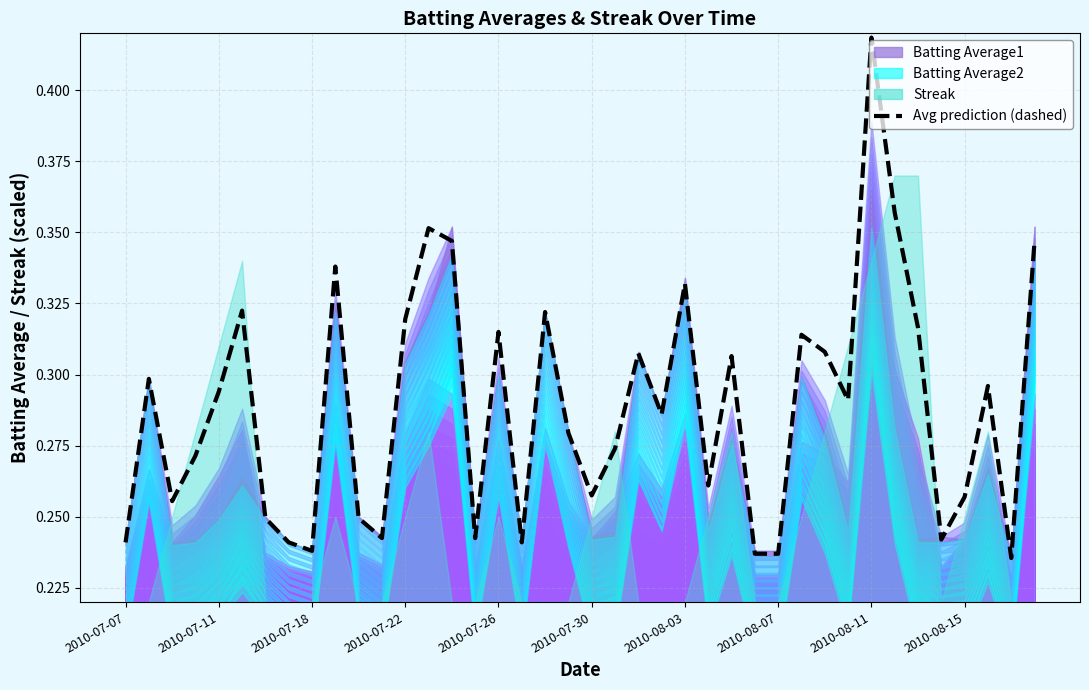

What is the value of the 19th point from the left?

0.3